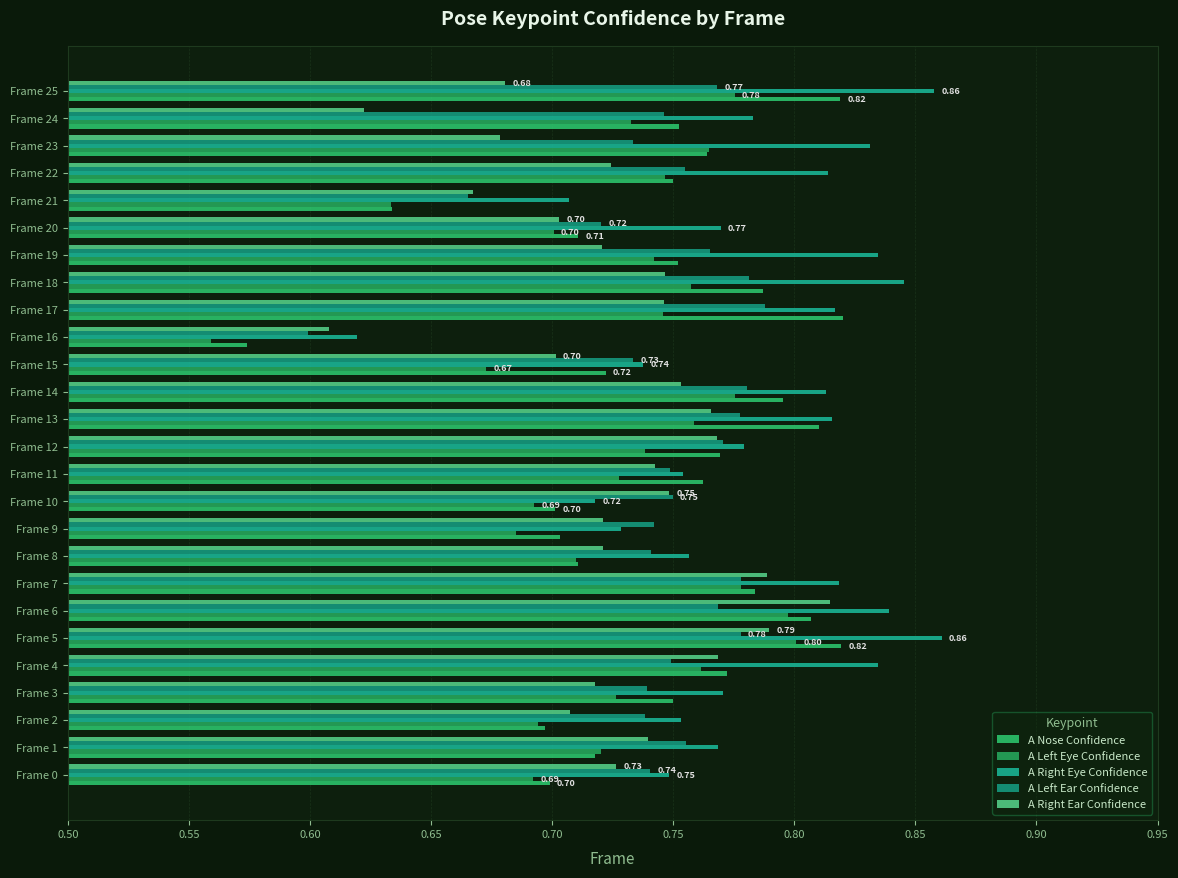

How many distinct data groups are displayed?

5